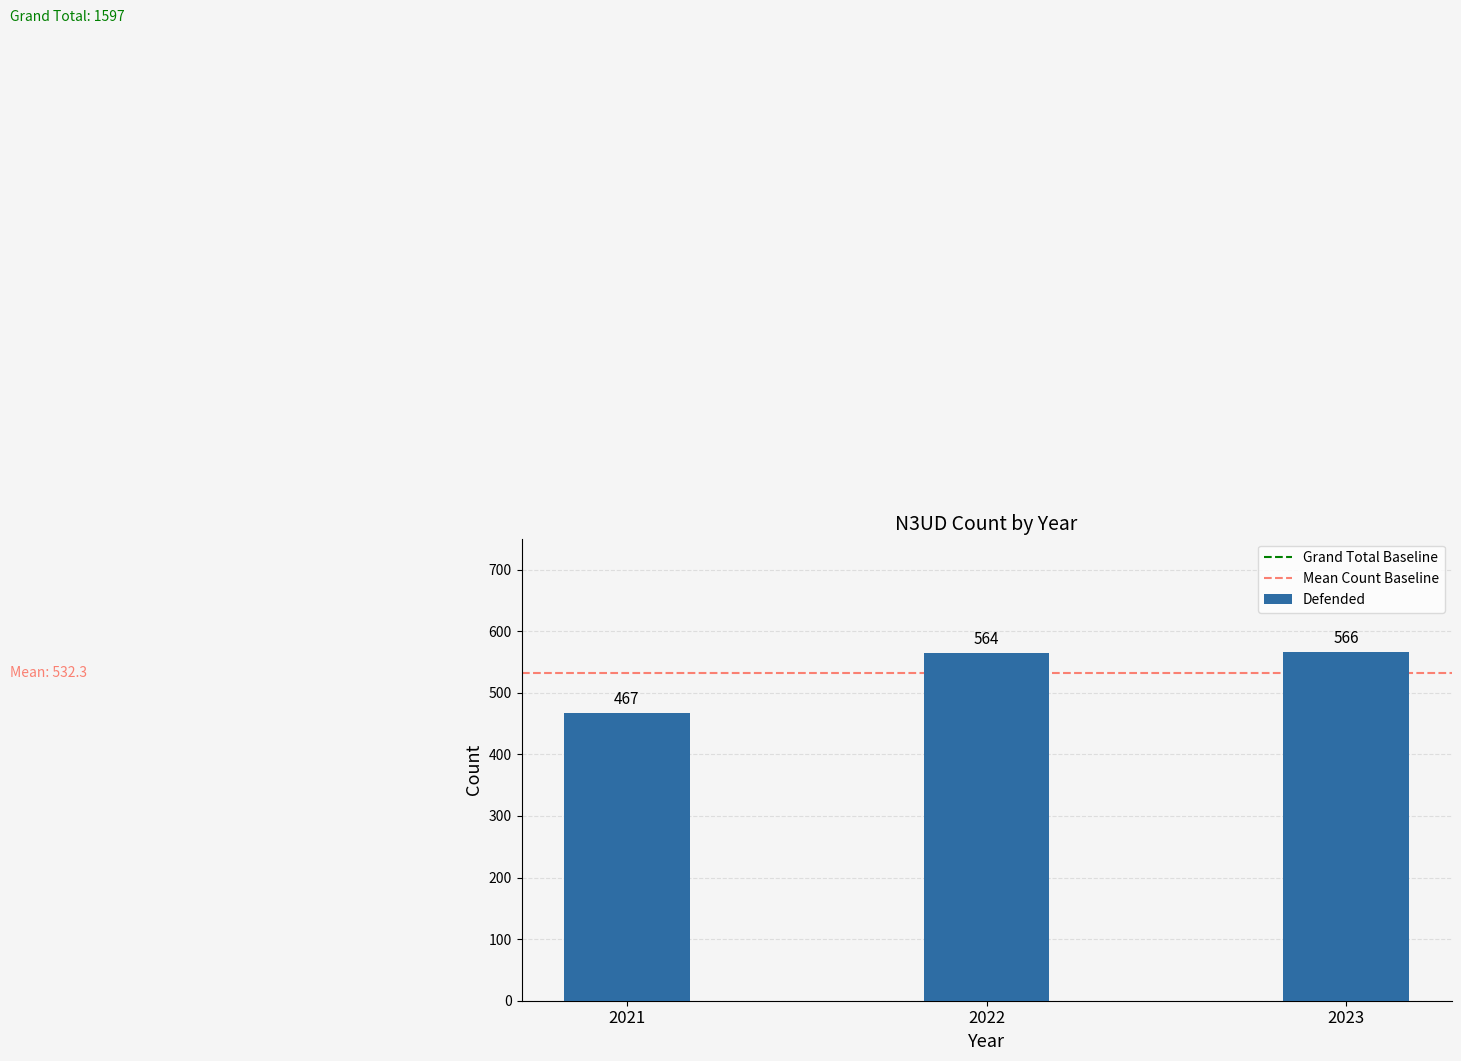

What is the average value?

532